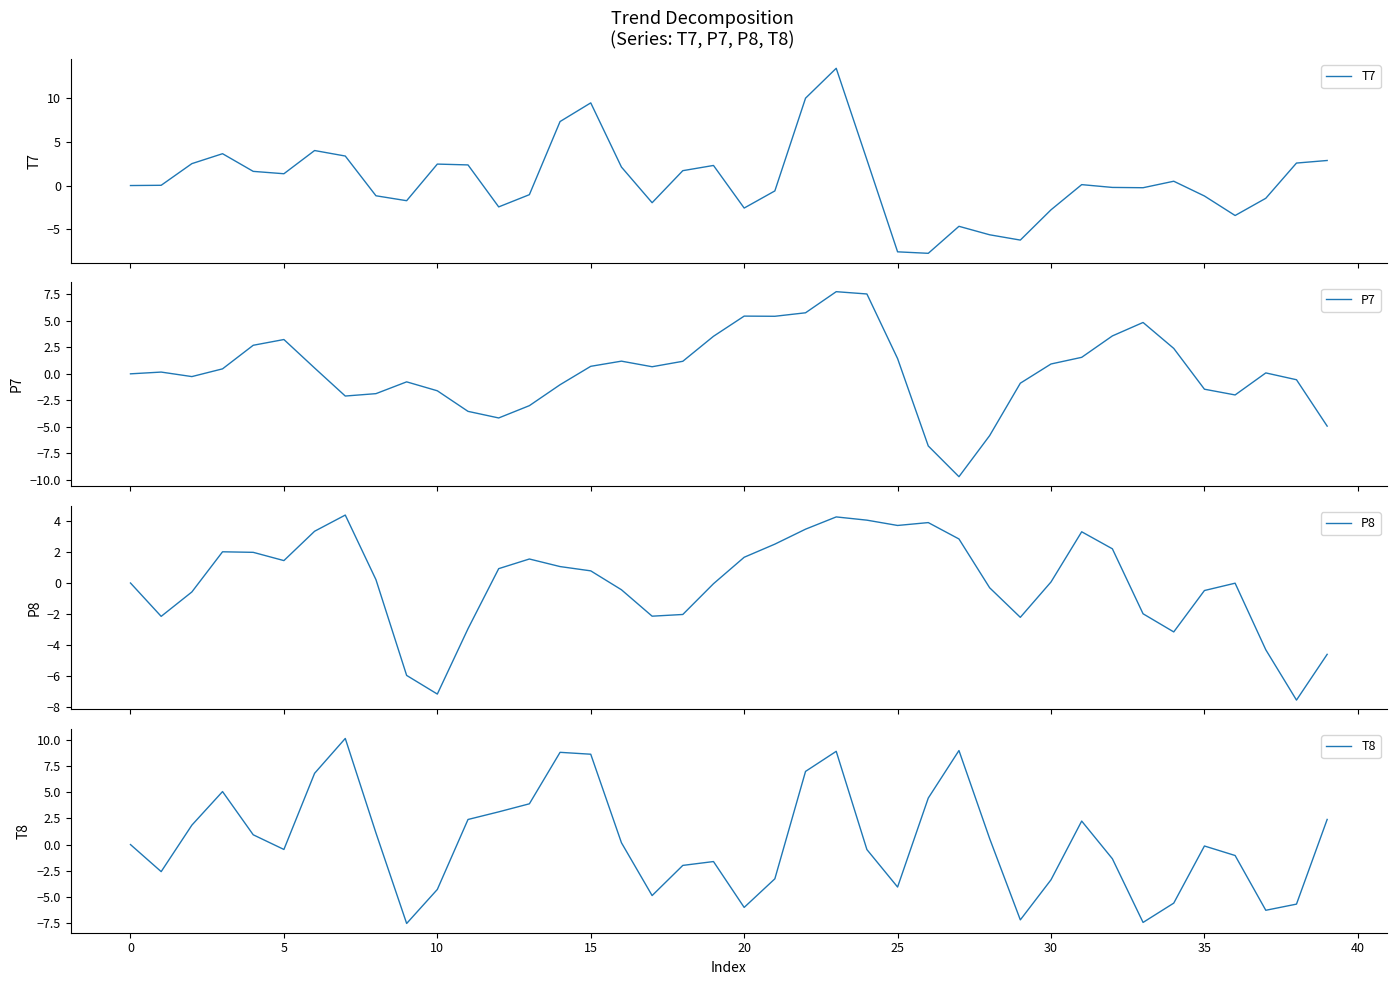

At how many categories does at least one series exceed -5?

40